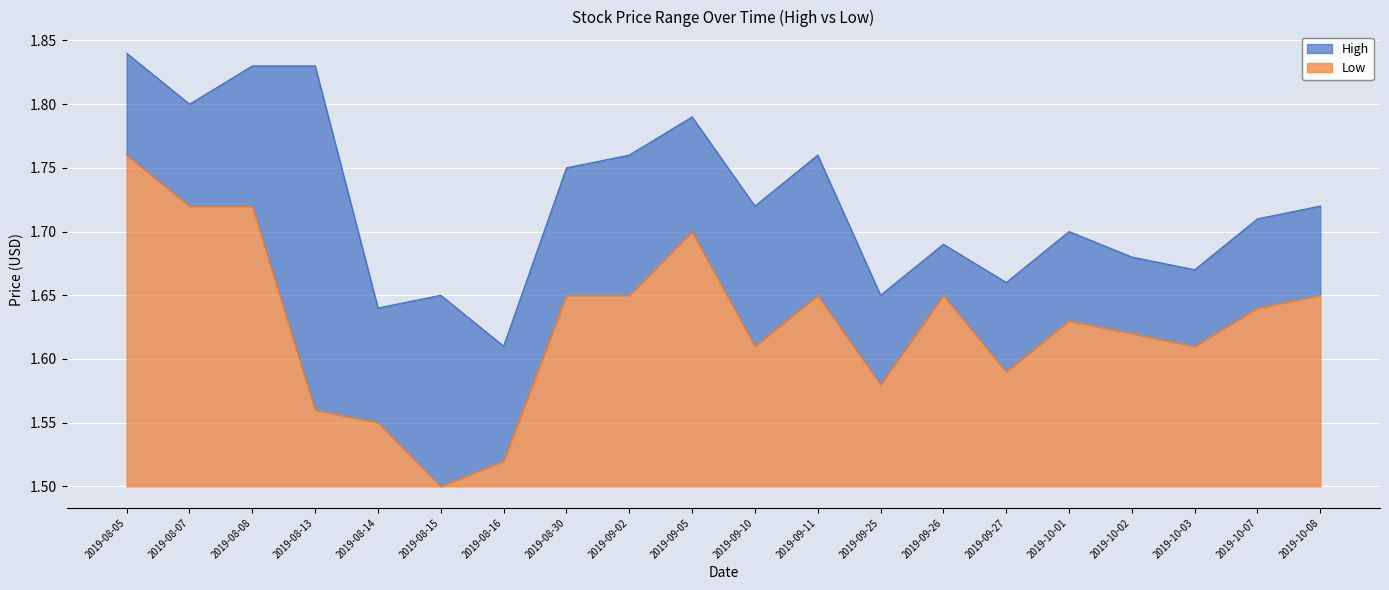

List the labels in order of Low value, smallest first.

2019-08-15, 2019-08-16, 2019-08-14, 2019-08-13, 2019-09-25, 2019-09-27, 2019-09-10, 2019-10-03, 2019-10-02, 2019-10-01, 2019-10-07, 2019-08-30, 2019-09-02, 2019-09-11, 2019-09-26, 2019-10-08, 2019-09-05, 2019-08-07, 2019-08-08, 2019-08-05